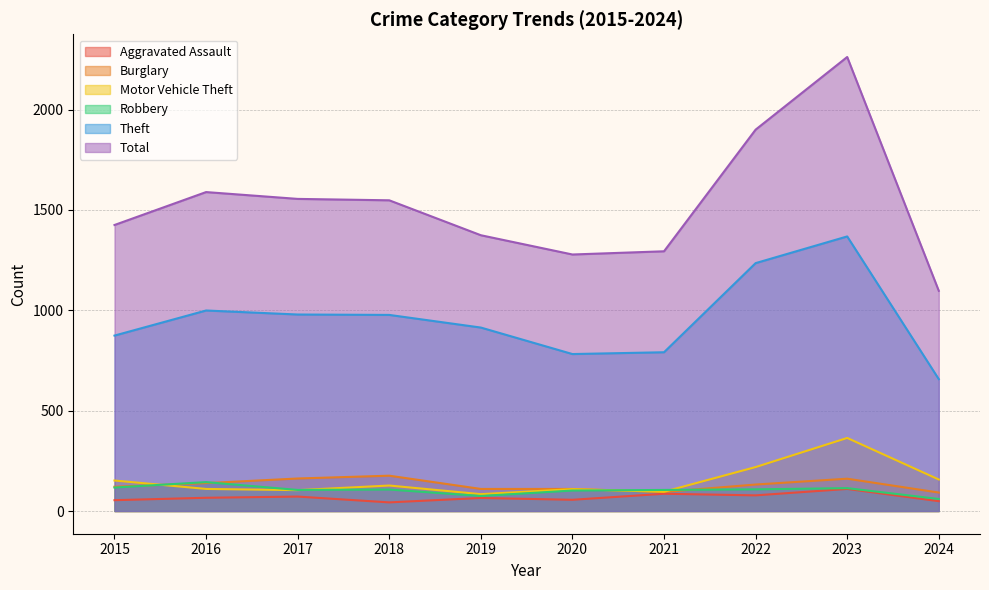

Does the chart have visible grid lines?

Yes